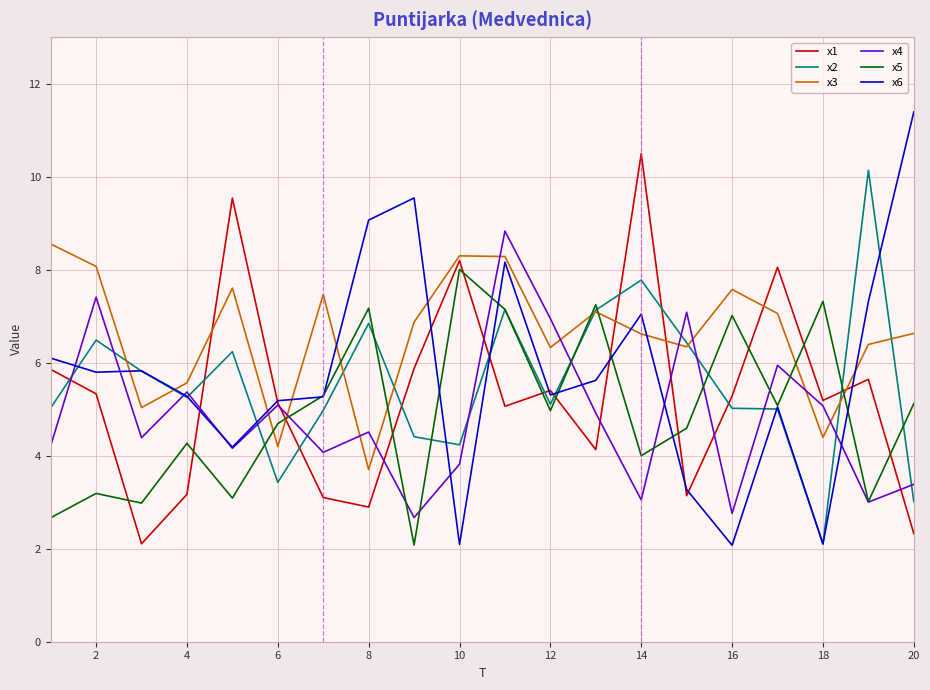

Which series has the largest range (max minus min)?

x6